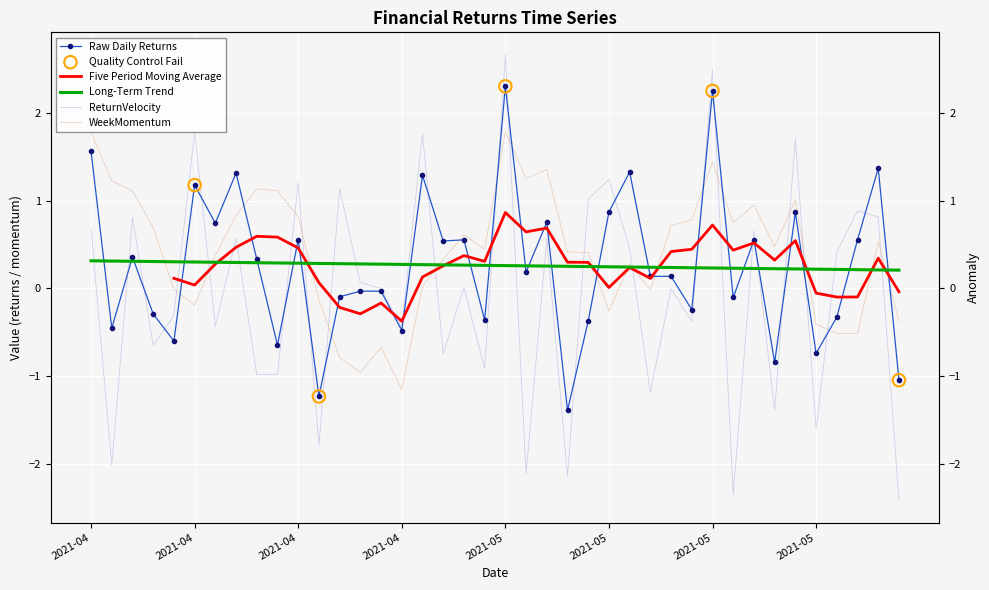

What is the total value across all series at 2021-04-09?

-1.2